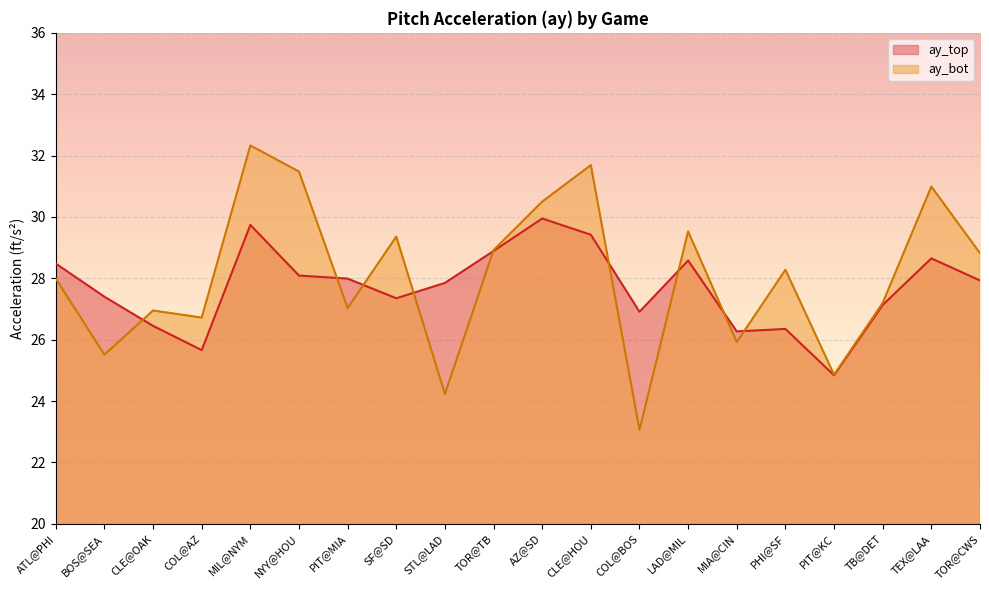

Where does the ay_top series first go above 27?

ATL@PHI